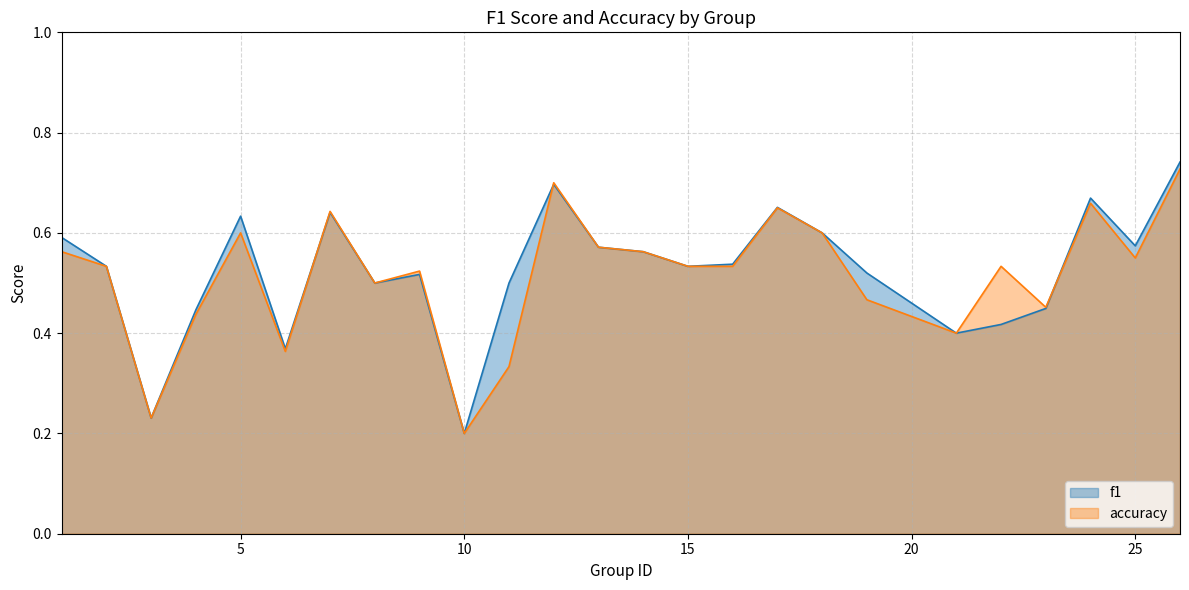

What is the difference between the accuracy values at 7 and 4?

0.2